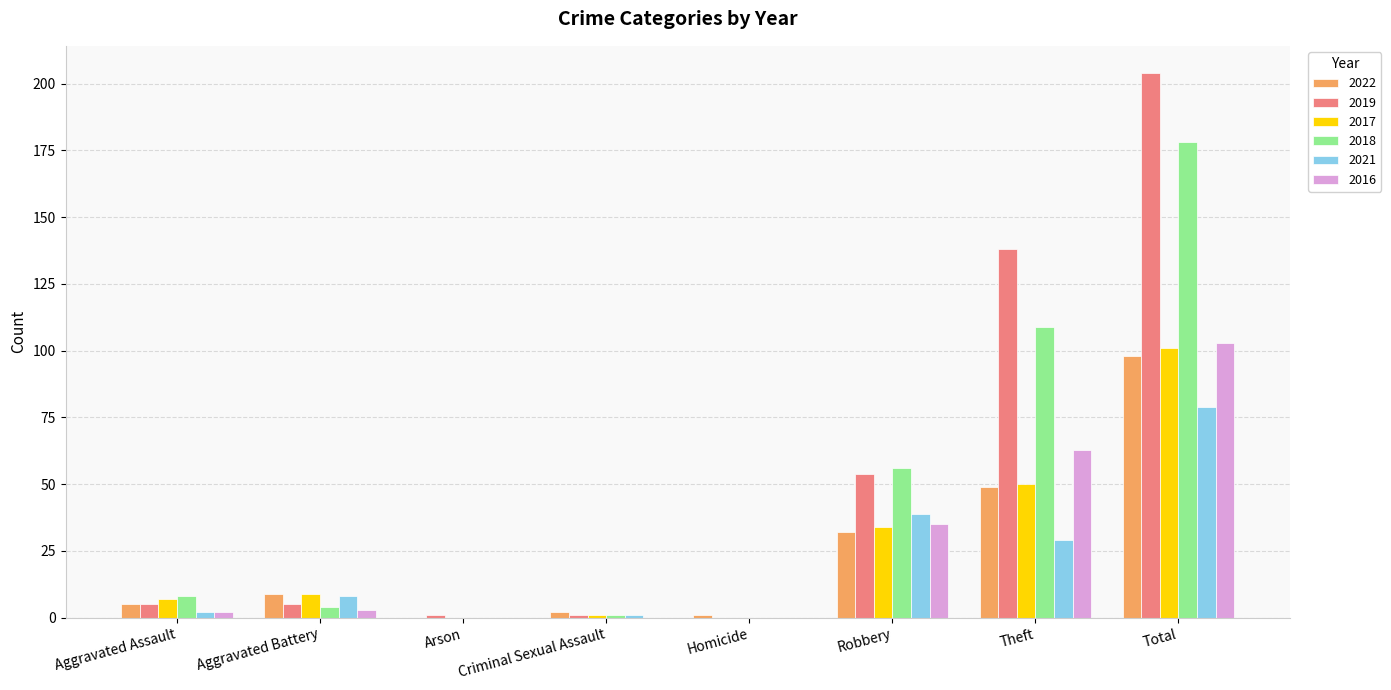

True or false: 2018 has a value of 168 at Theft.

False